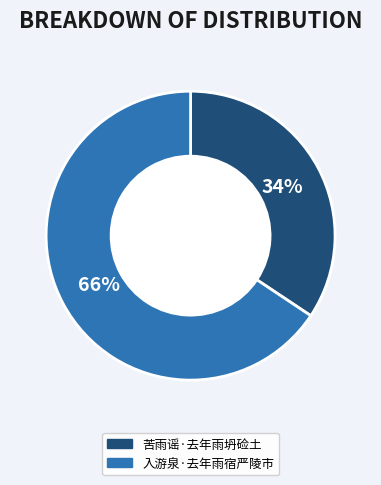

Rank the categories by value from highest to lowest.

入游泉·去年雨宿严陵市, 苦雨谣·去年雨坍硷土